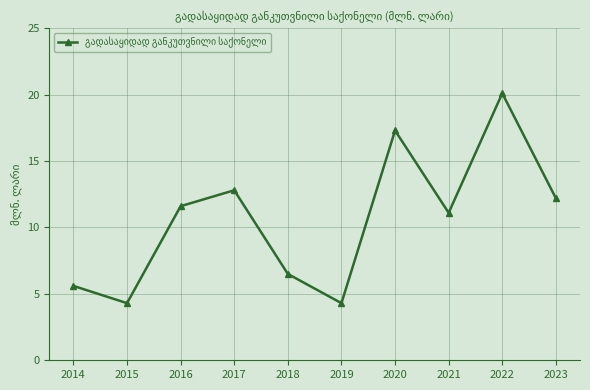

What is the value of the 1st point from the left?

5.6